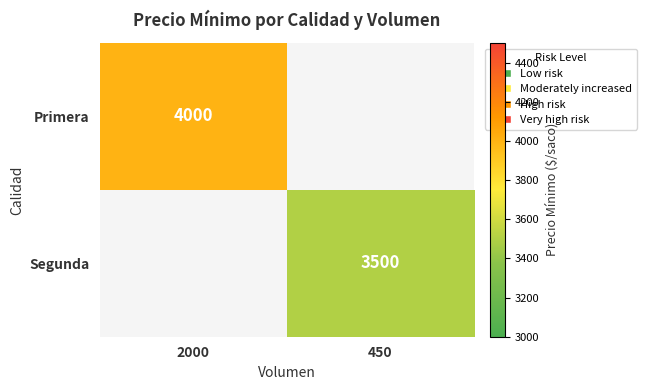

How many categories are shown in the chart?

2